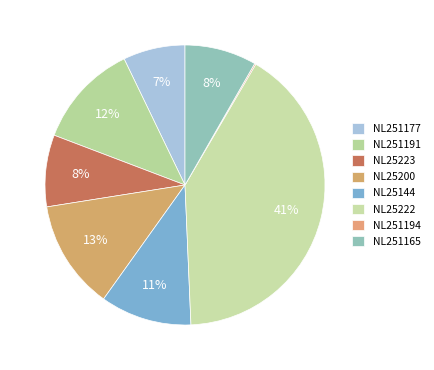

What percentage is the NL251177 slice, to the nearest percent?

7%